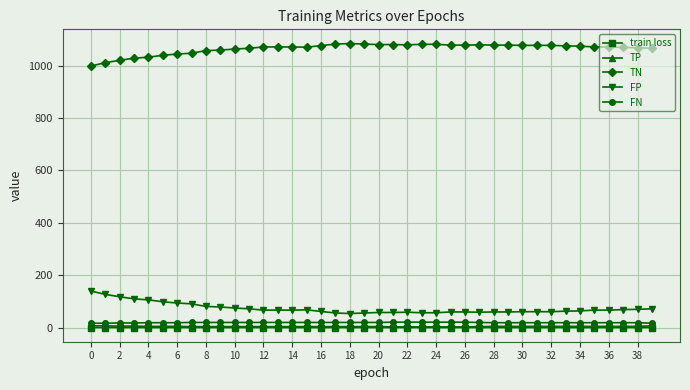

Which series has the largest total across all categories?

TN